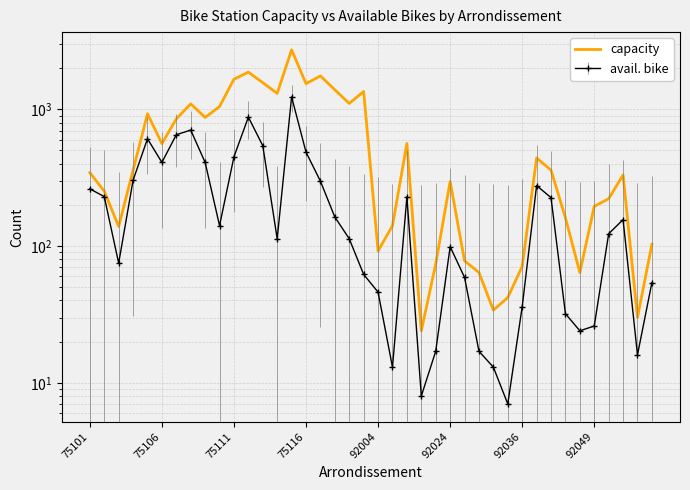

Which has a higher value, 13 or 92024?

13